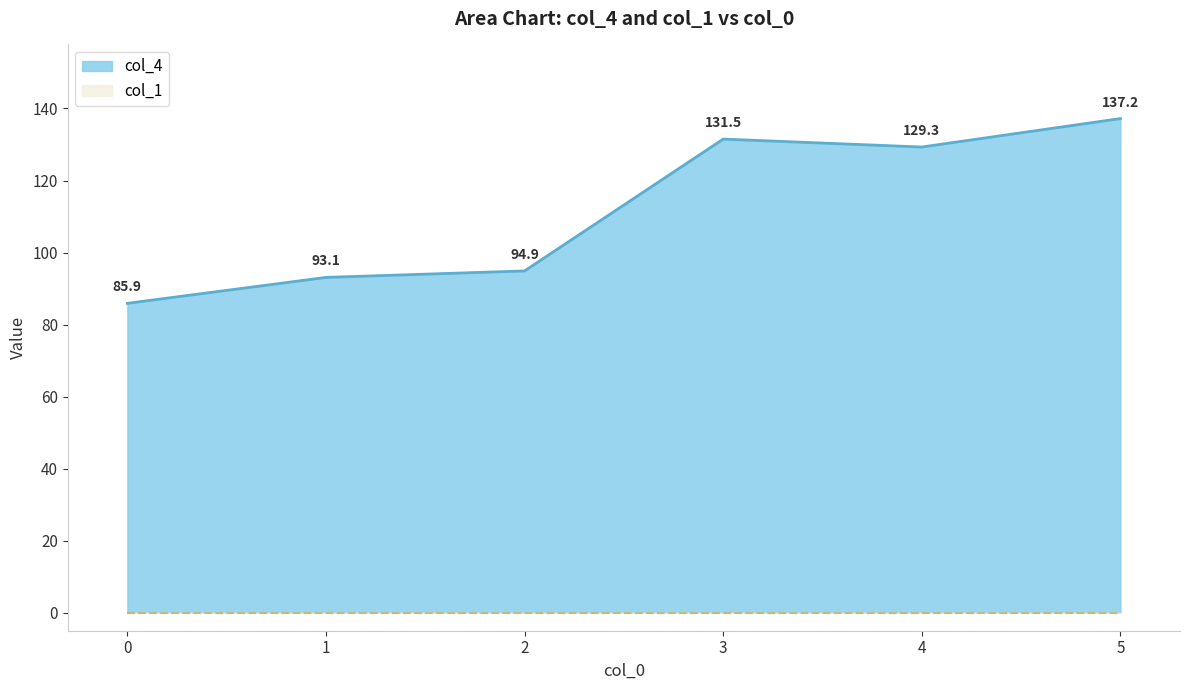

Rank the categories by value from highest to lowest.

5, 3, 4, 2, 1, 0